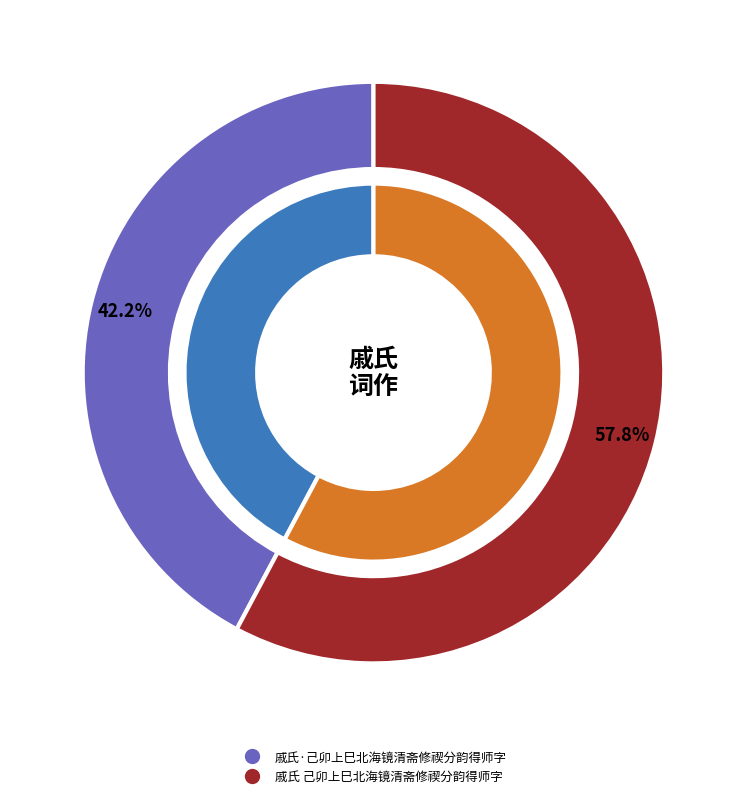

To the nearest percent, what is the combined percentage of 戚氏·己卯上巳北海镜清斋修禊分韵得师字 and 戚氏 己卯上巳北海镜清斋修禊分韵得师字?

100%